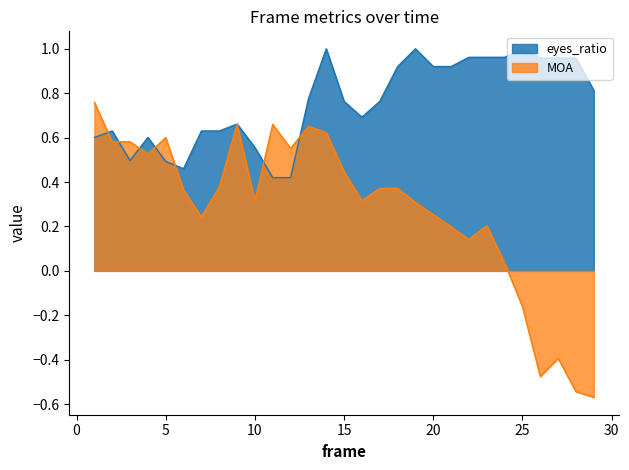

What are all the series names shown in the legend?

eyes_ratio, MOA